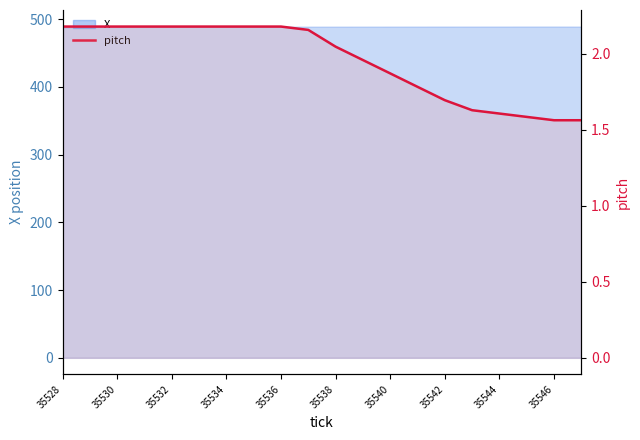

True or false: the data has more than 2 interior local peaks.

False